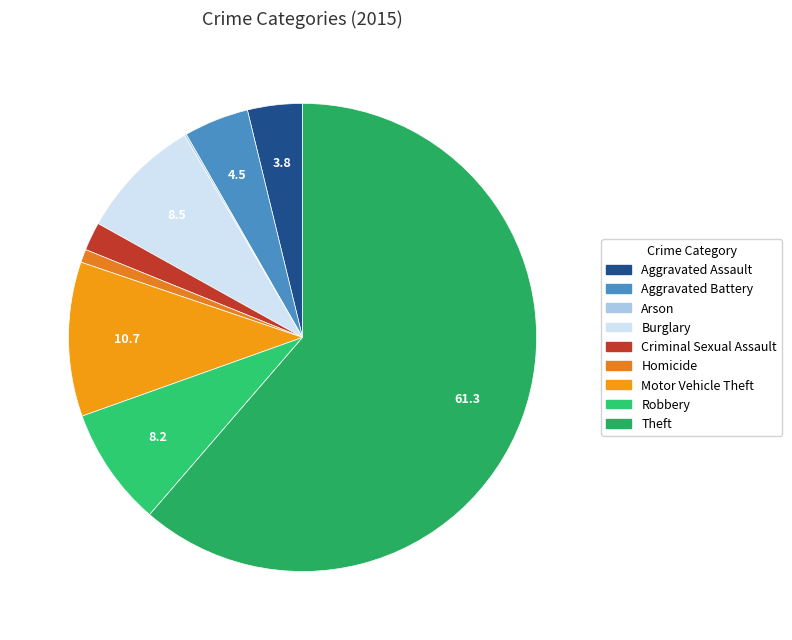

Is it true that Burglary is 8% of the pie?

True